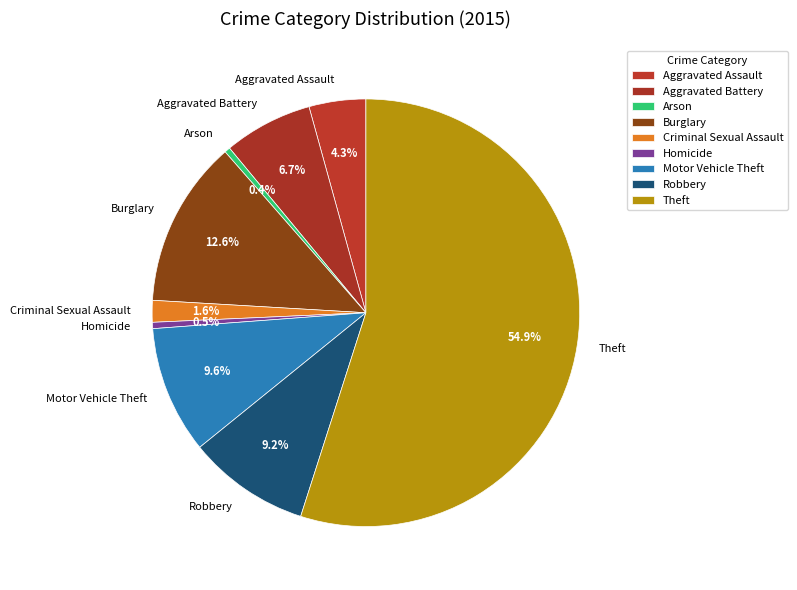

How many slices are in this pie chart?

9